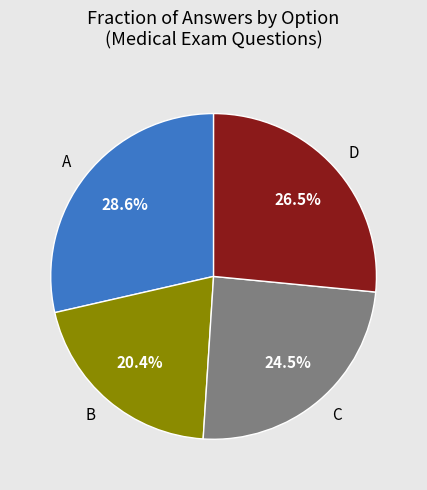

Count the number of slices in the pie.

4